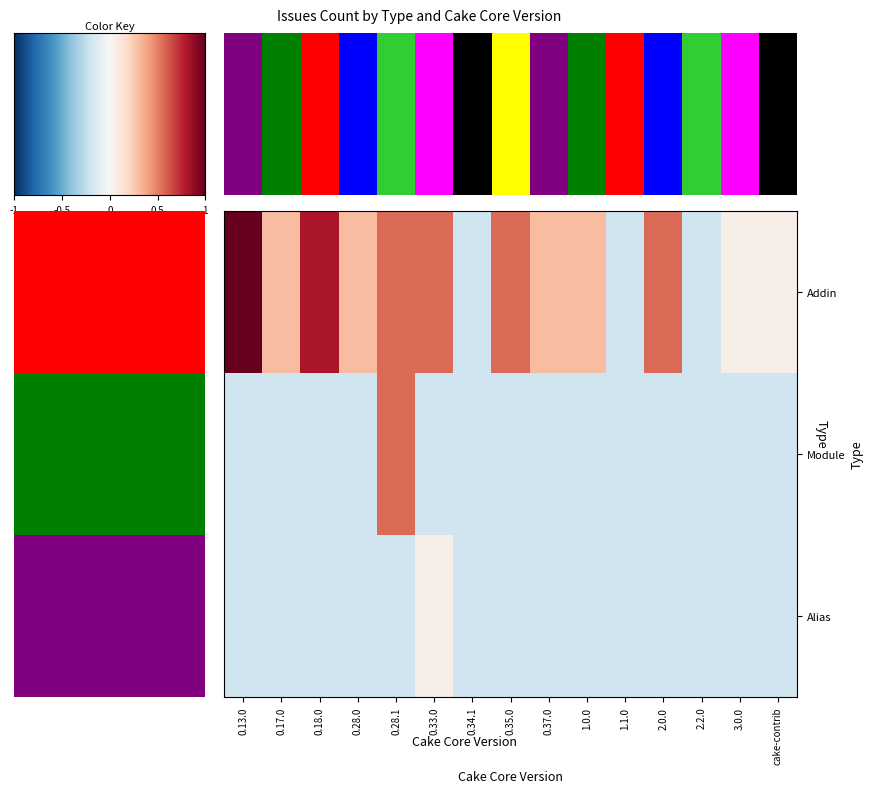

The Alias series shows -0.1 at 0.37.0. True or false?

False